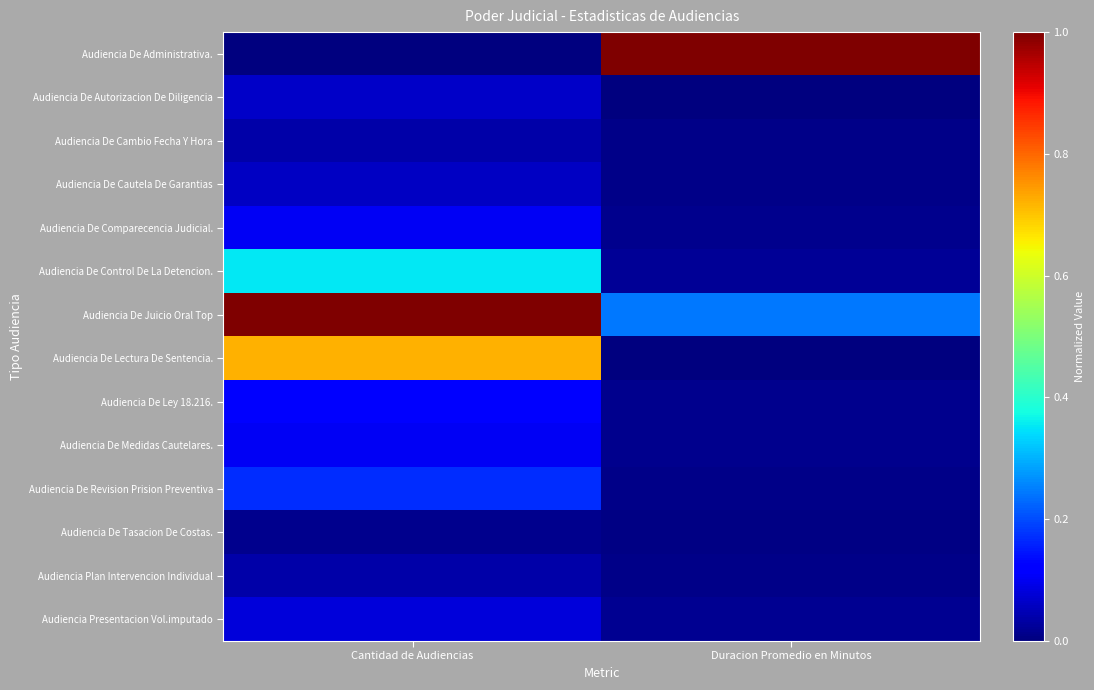

At how many categories does at least one series exceed 0?

2